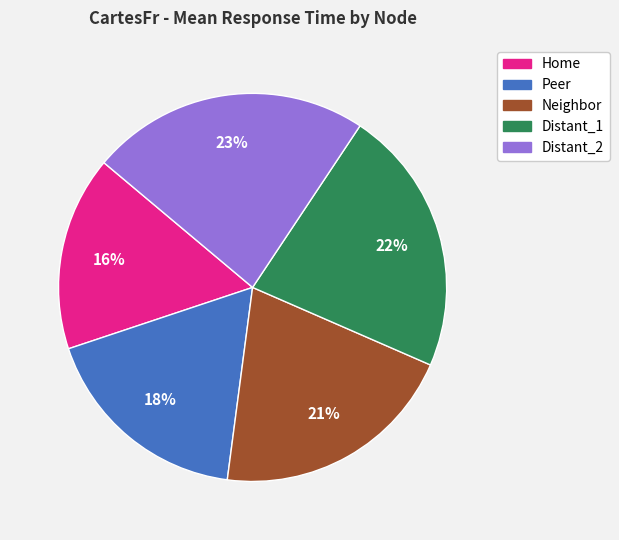

Is the sum of Peer and Neighbor greater than half?

No